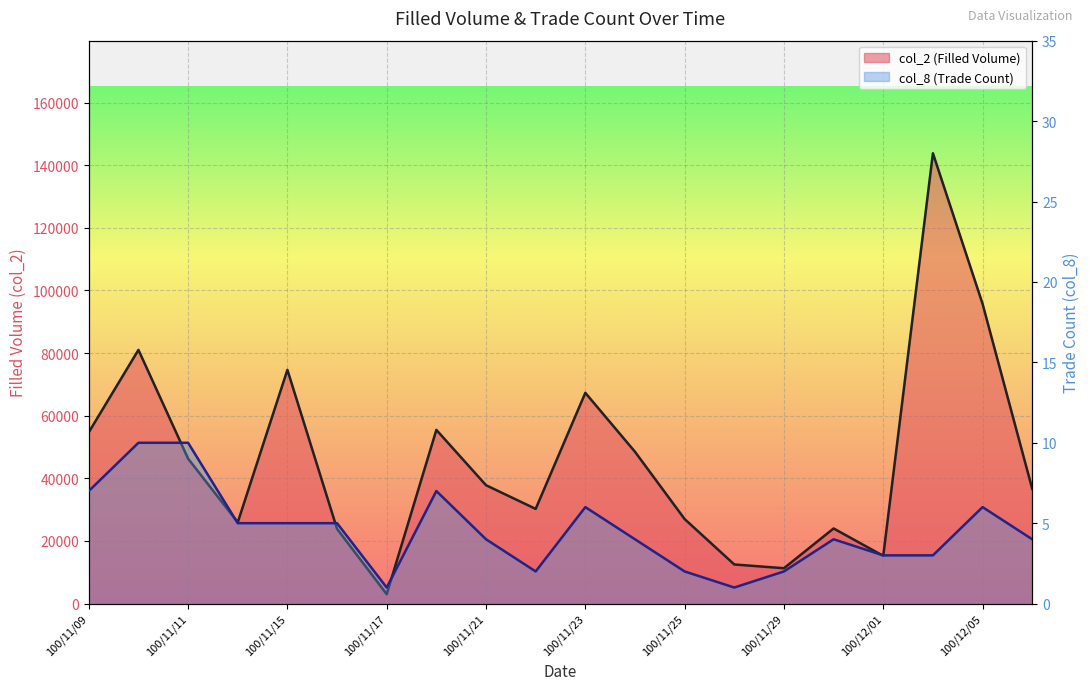

Is the value of col_2 (Filled Volume) at 100/12/05 greater than the value of col_8 (Trade Count) at 100/12/02?

Yes